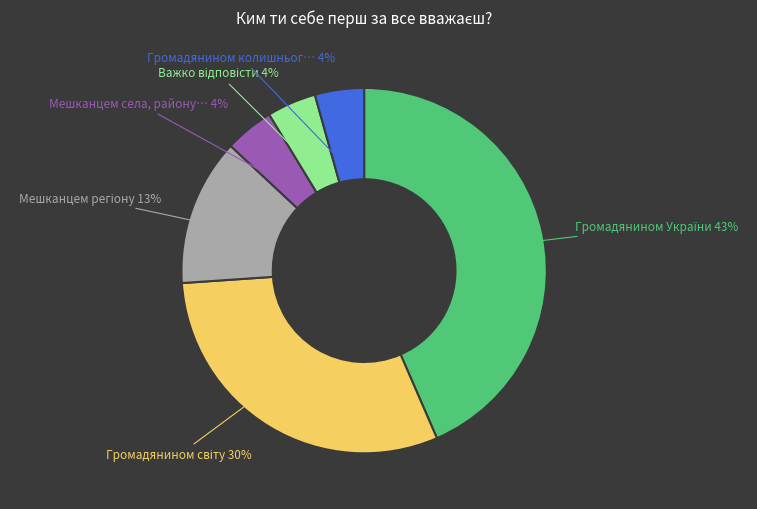

Is there any slice that represents more than half of the pie?

No